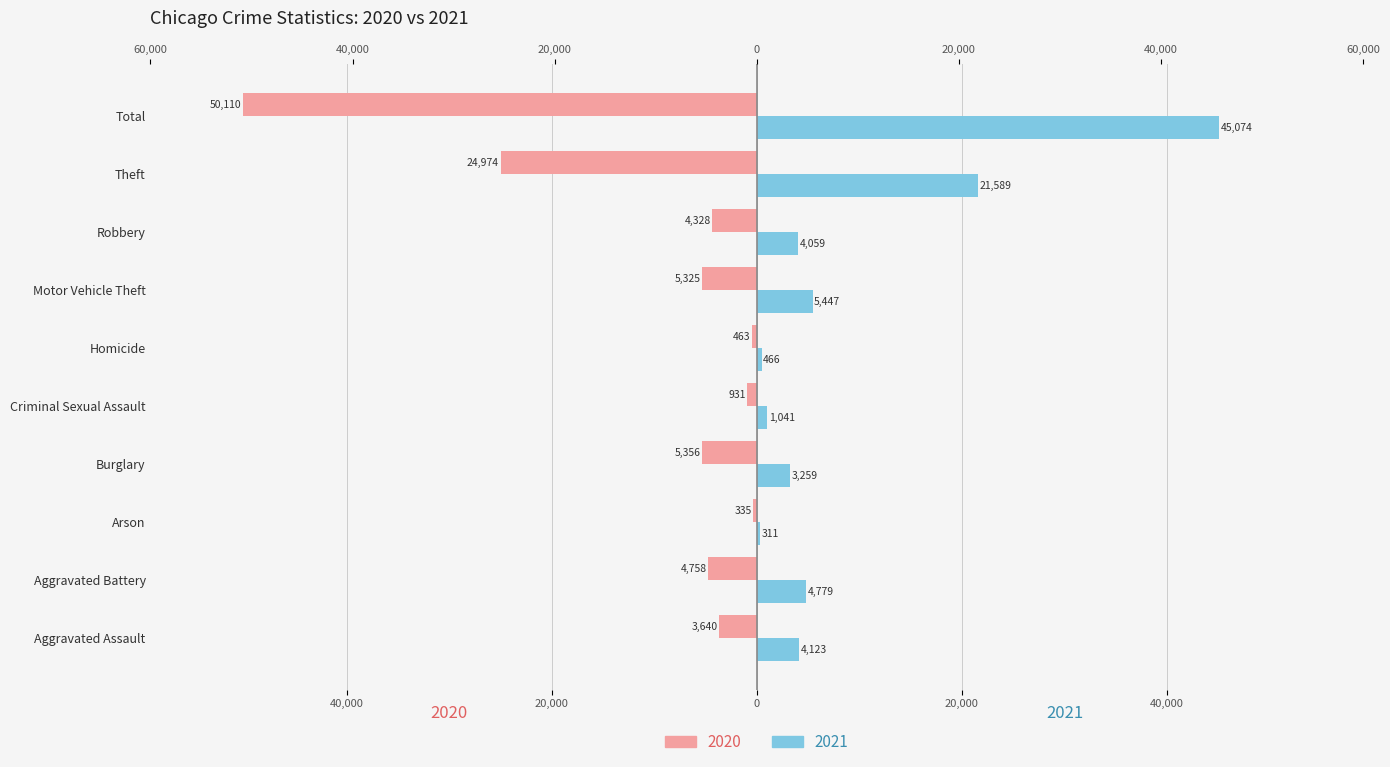

At which category is the sum across all series the highest?

Aggravated Assault